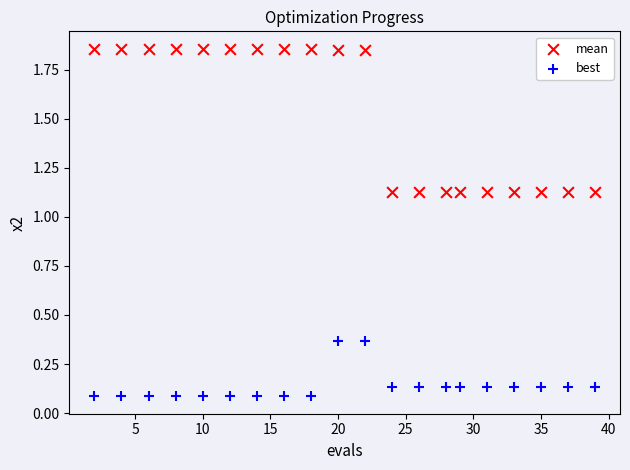

What are all the series names shown in the legend?

mean, best